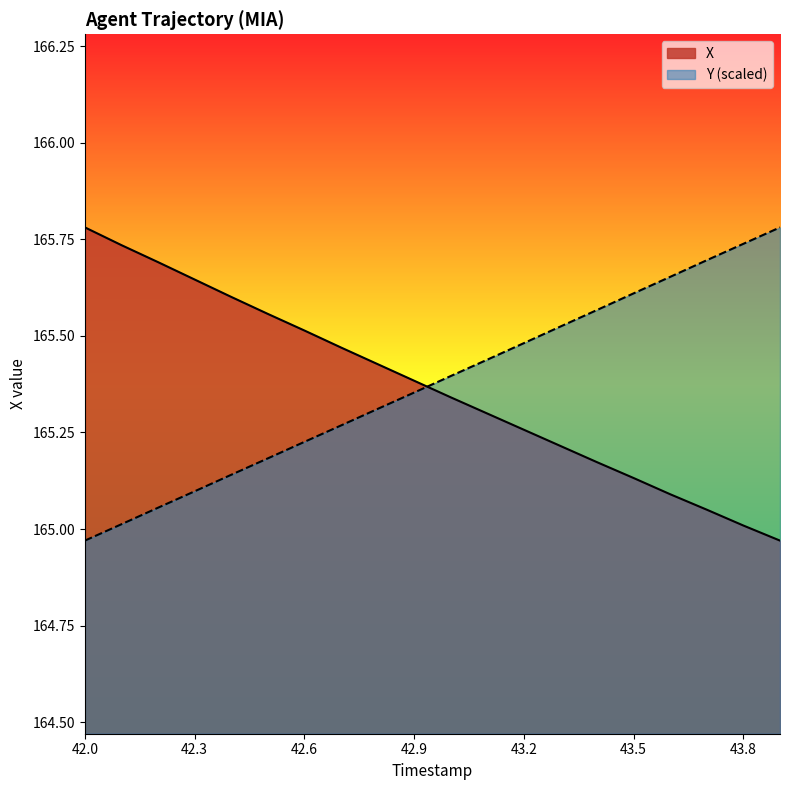

Between 42.0 and 43.2, which series saw the biggest shift?

X